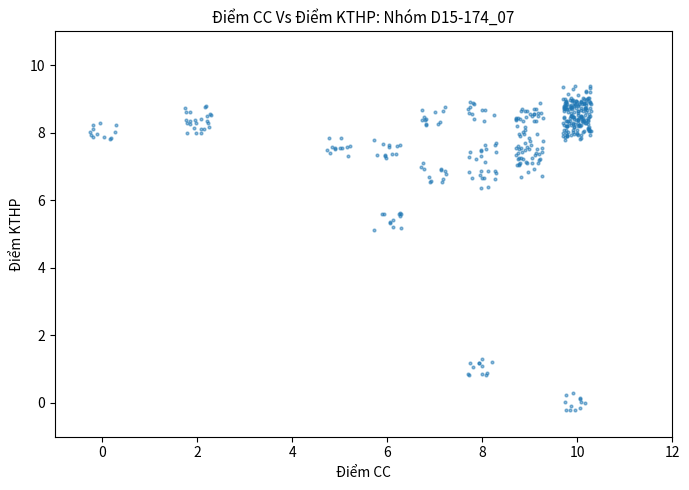

What is the range of Y values (max minus min)?

9.6